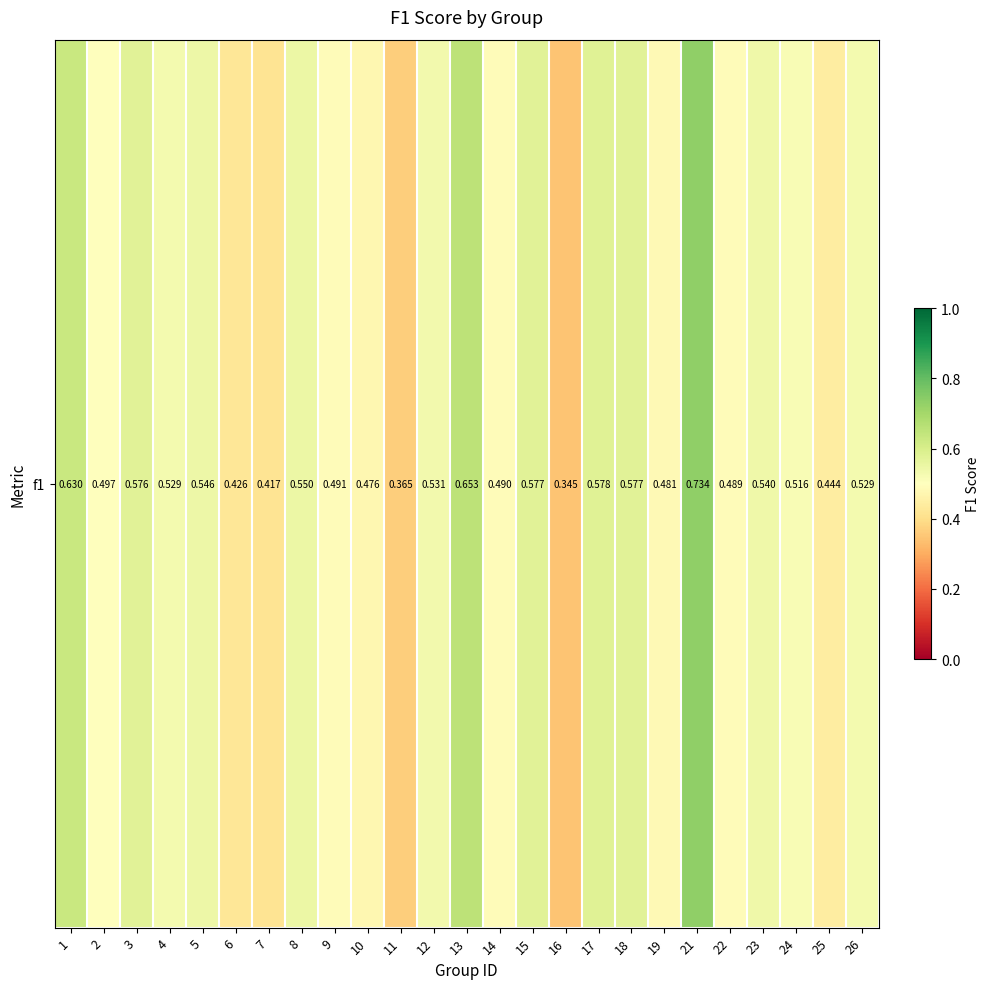

What is the change in value from 5 to 7?

-0.1